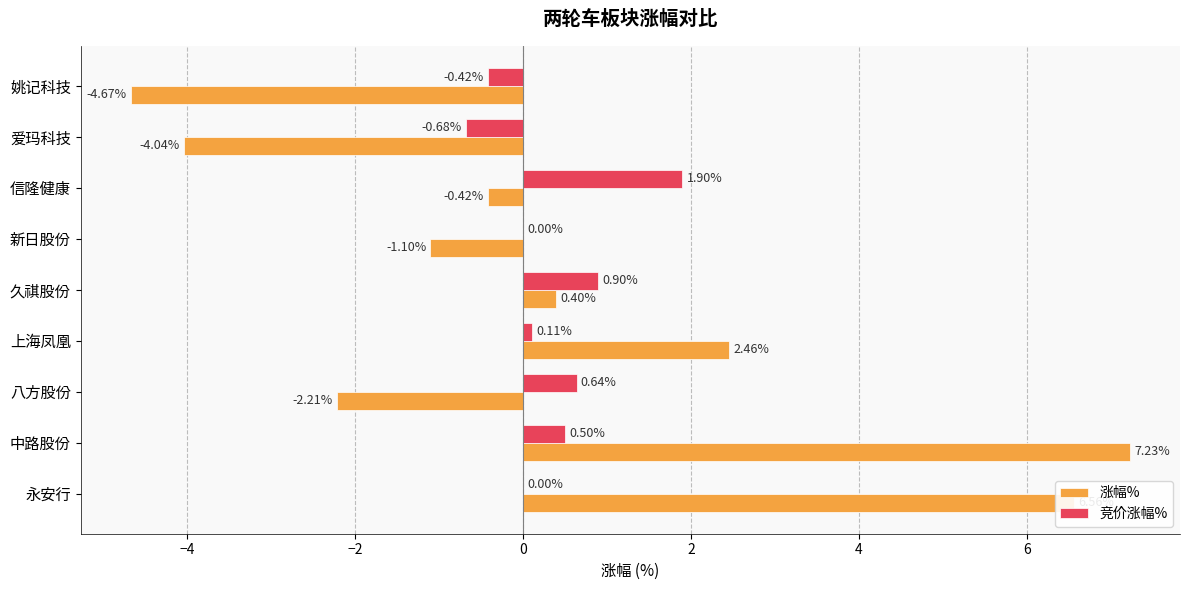

What is the sum of the 竞价涨幅% values at 中路股份 and 久祺股份?

1.4